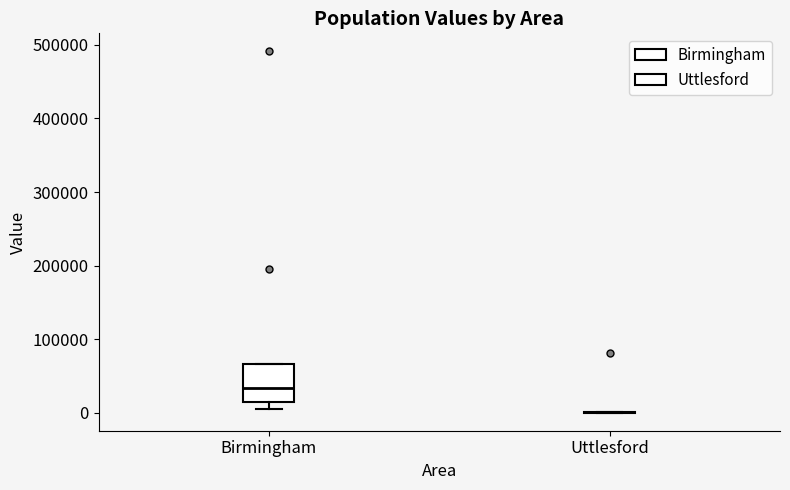

Which box is the tallest, from its lower edge to its upper edge?

Birmingham